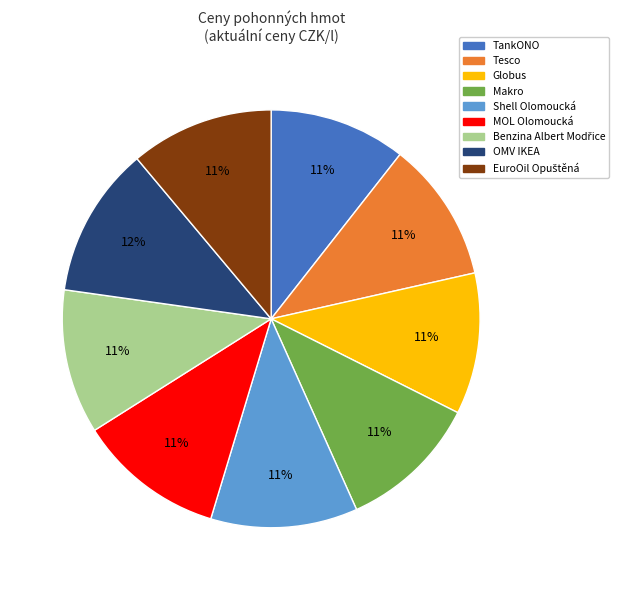

Do MOL Olomoucká and OMV IKEA together represent more than half of the pie?

No